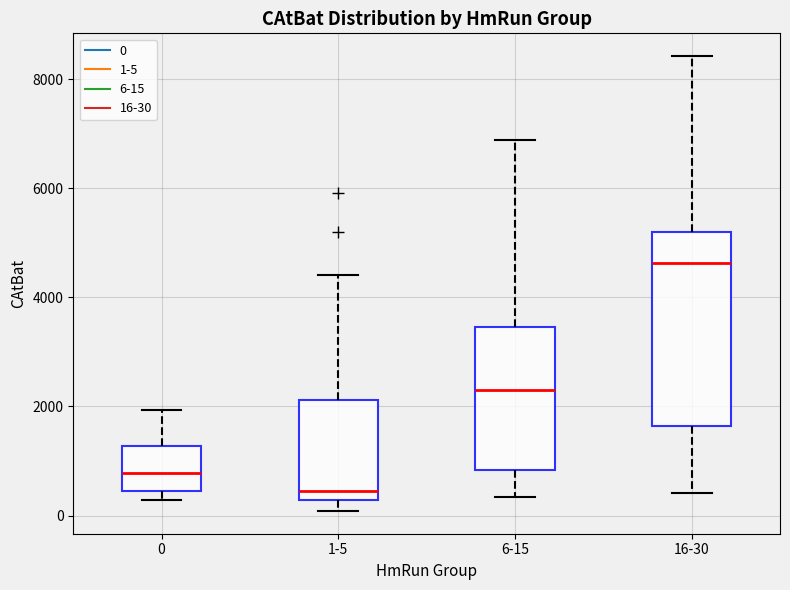

Reading left to right, transcribe this box plot: for each box, give where its median line is, the range the box spans, and where its two whiskers end, as read against the y-axis. The values are not printed on the chart, so give them approximately, as read against the axis.

0: median 800, box 400 to 1200, whiskers 200 to 2000
1-5: median 400, box 200 to 2200, whiskers 0 to 4400
6-15: median 2400, box 800 to 3400, whiskers 400 to 6800
16-30: median 4600, box 1600 to 5200, whiskers 400 to 8400